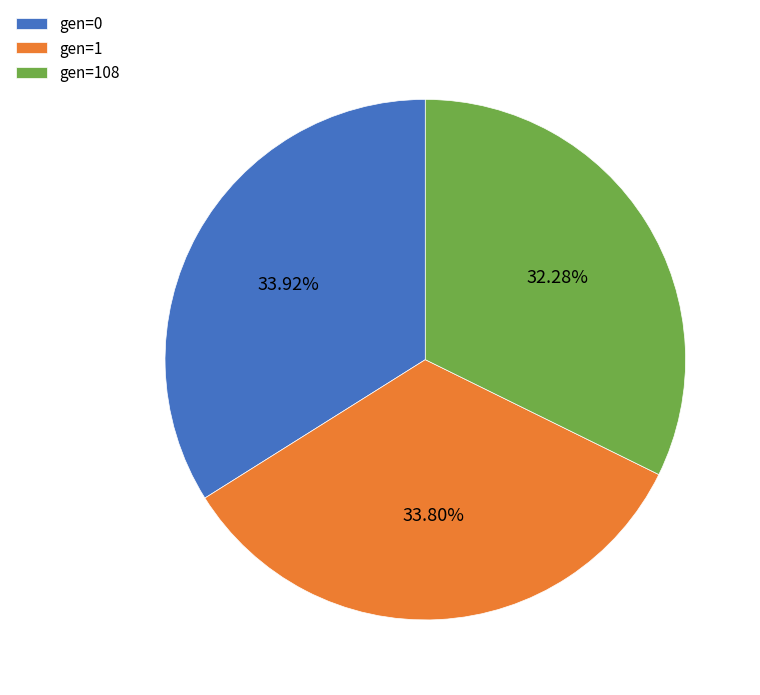

What is the ratio of the value at gen=0 to the value at gen=1?

1.0